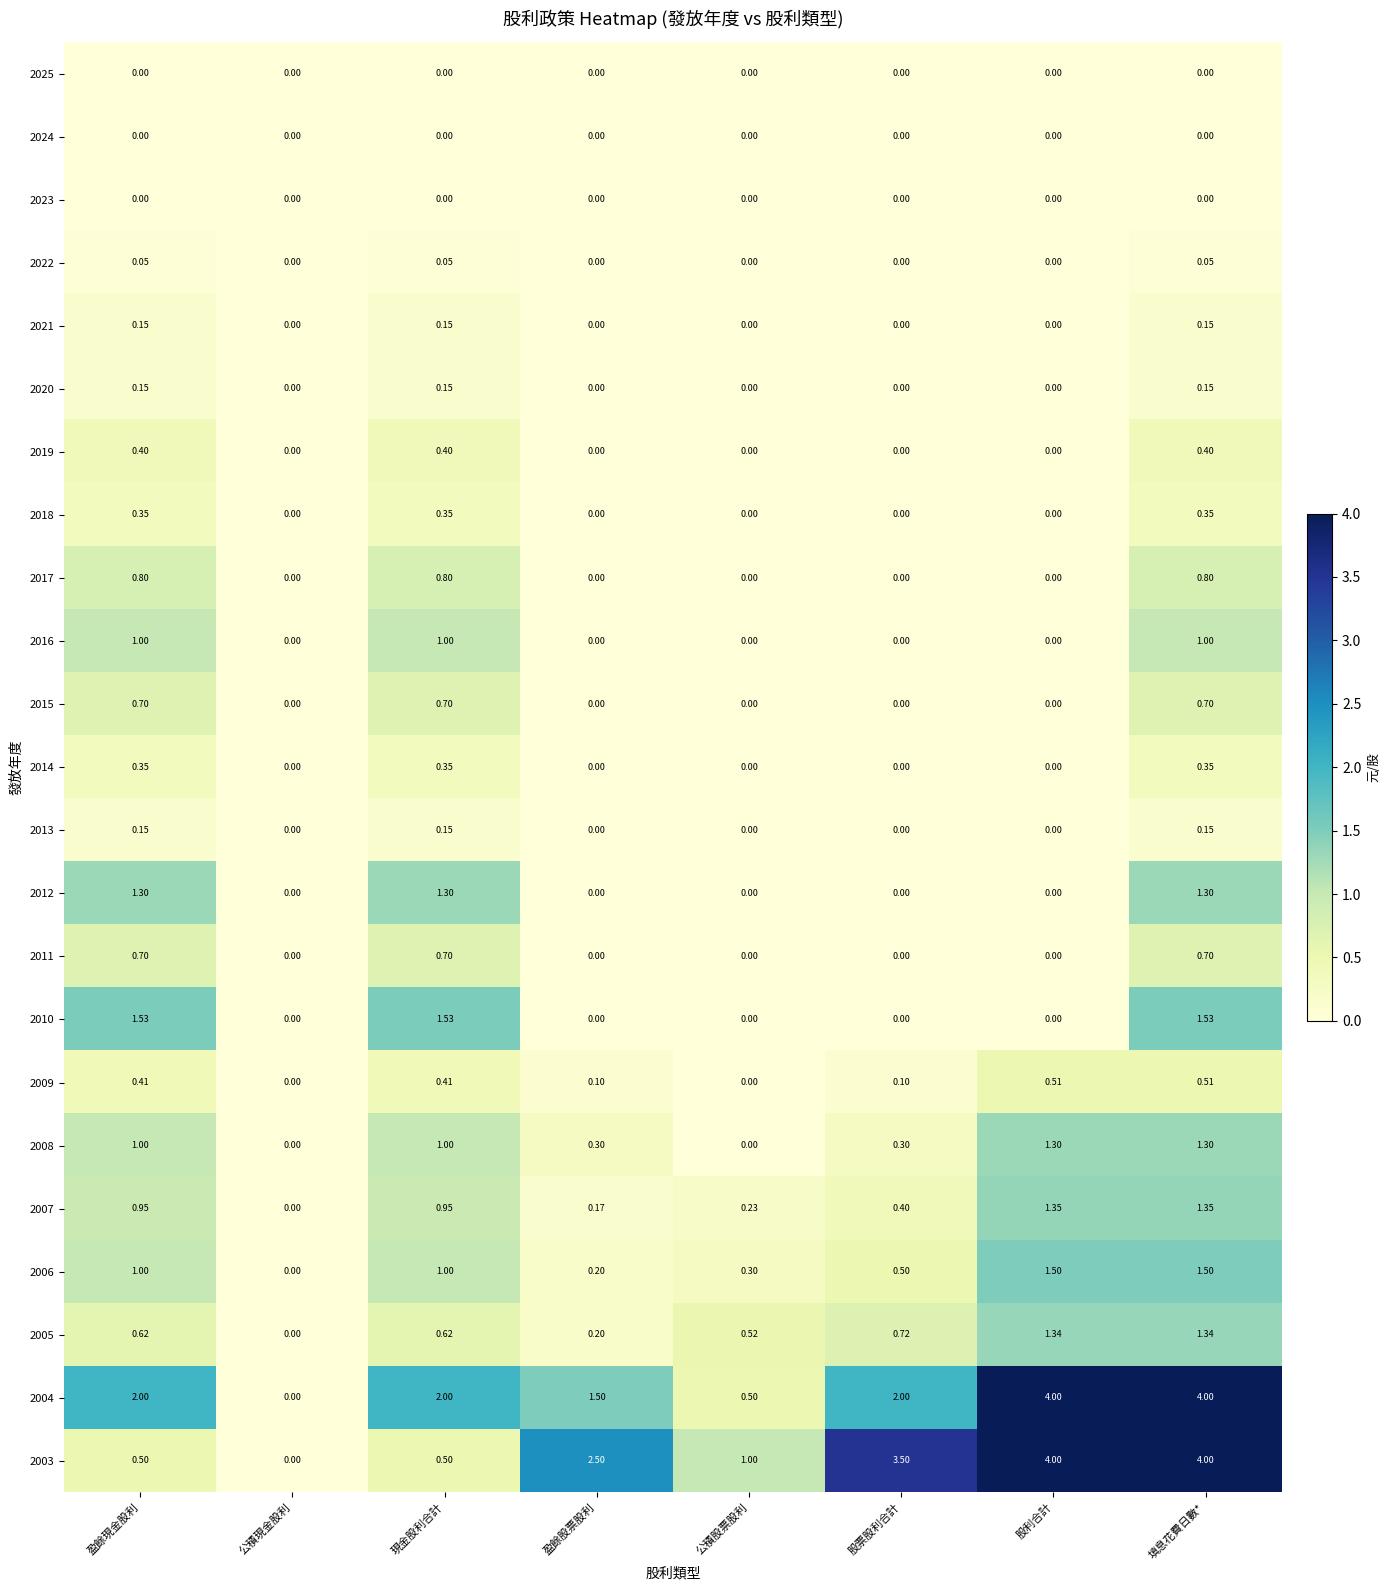

At which category is the sum across all series the highest?

填息花費日數*